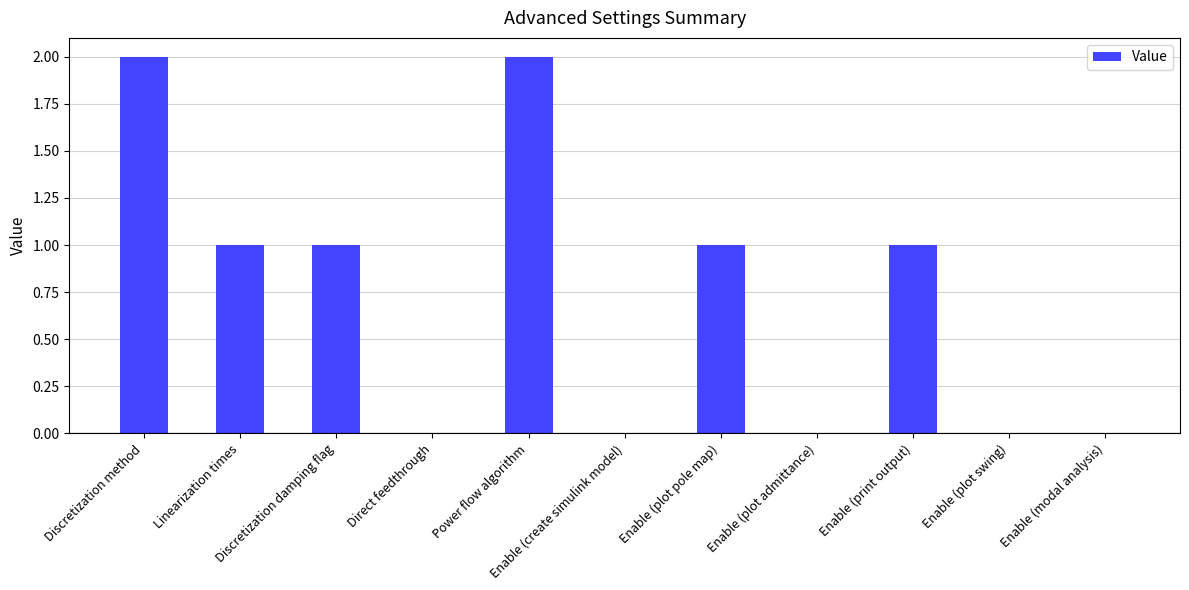

The chart shows a value of 1 at Power flow algorithm. True or false?

False